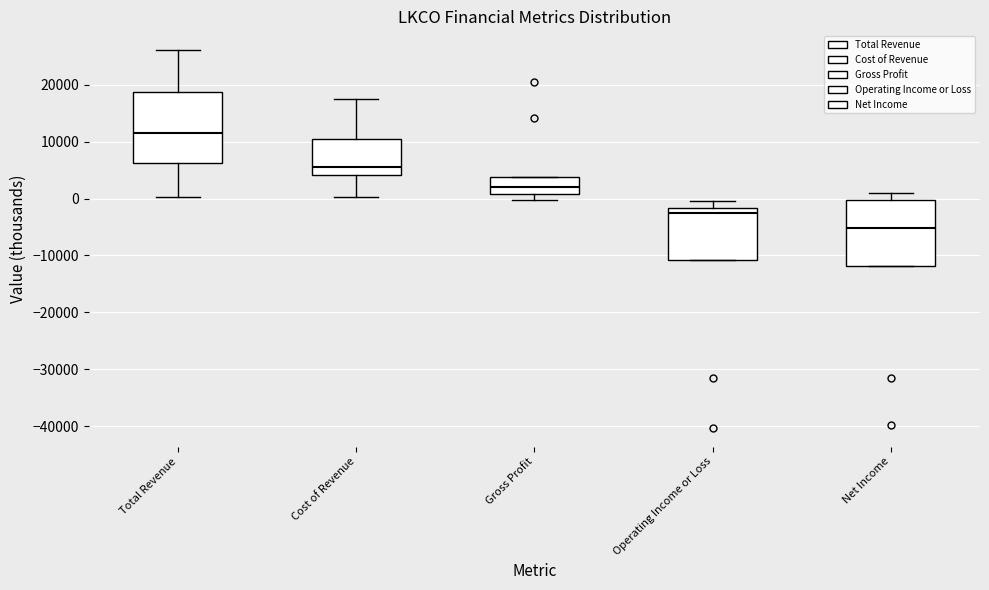

Which box has the highest median line?

Total Revenue